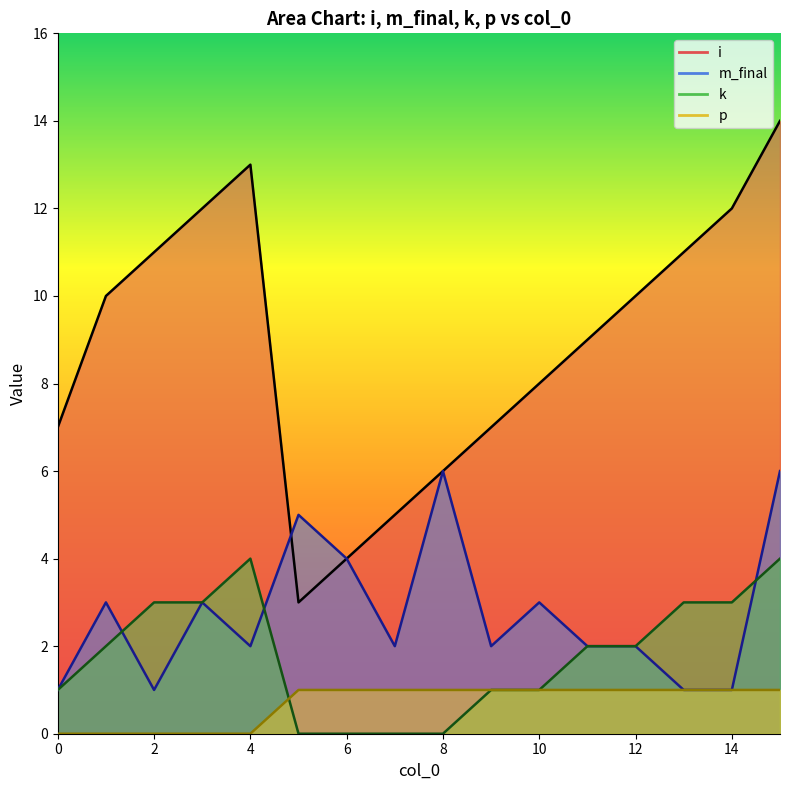

At how many categories does at least one series exceed 2?

16